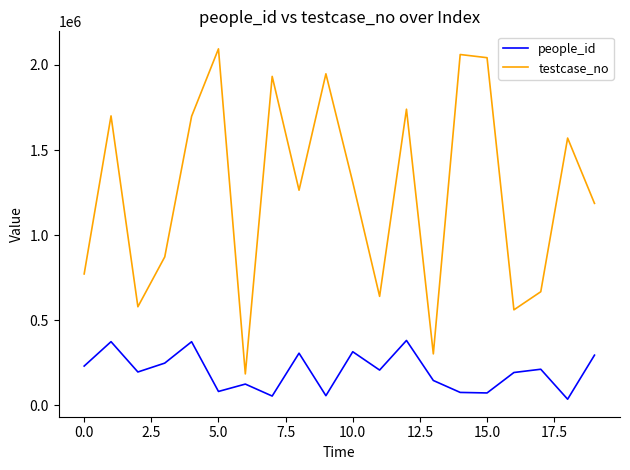

List the series in order of their peak value, highest first.

testcase_no, people_id